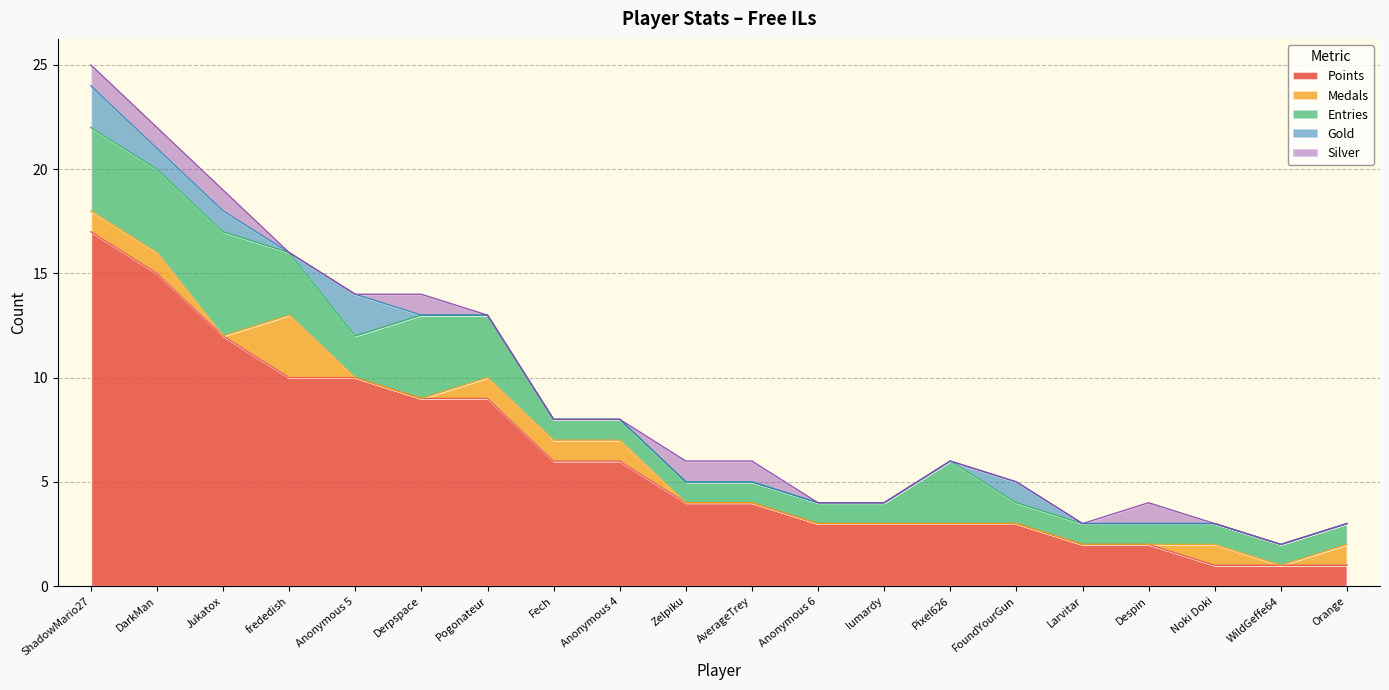

What position from the left is AverageTrey?

11